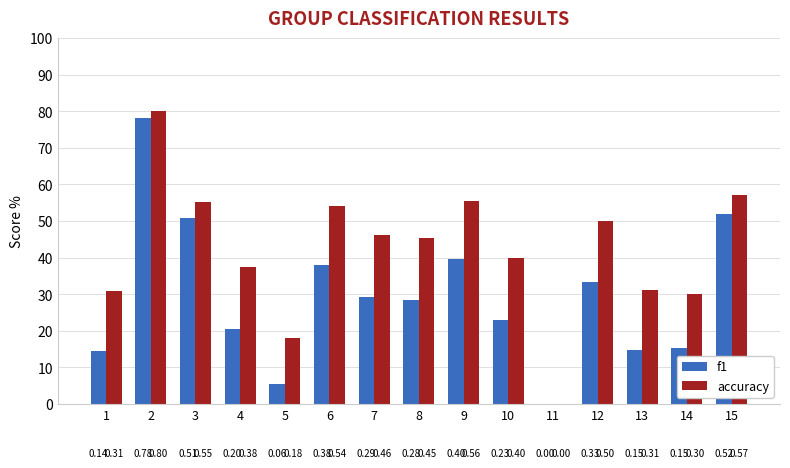

Reading left to right, extract all data points from this chart.

f1: 1=14.5	2=78.1	3=50.9	4=20.5	5=5.6	6=38.1	7=29.1	8=28.4	9=39.7	10=22.9	11=0.0	12=33.3	13=14.9	14=15.4	15=51.9
accuracy: 1=30.8	2=80.0	3=55.2	4=37.5	5=18.2	6=54.2	7=46.2	8=45.5	9=55.6	10=40.0	11=0.0	12=50.0	13=31.2	14=30.0	15=57.1